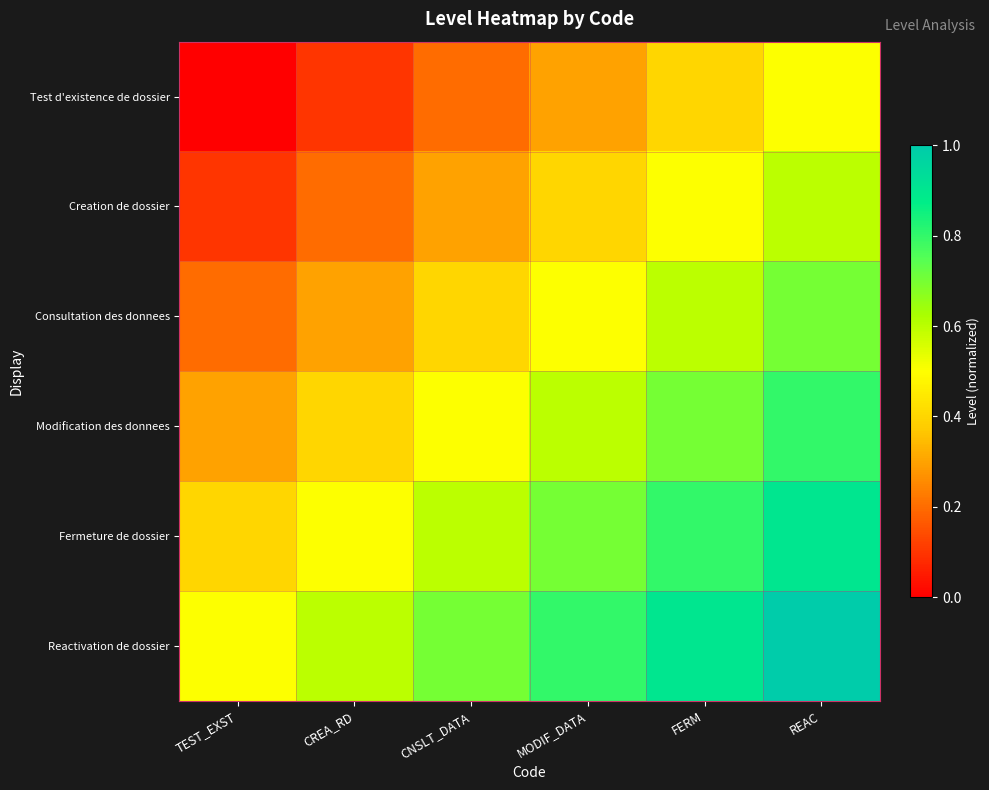

Rank the series by their maximum value, from highest to lowest.

Reactivation de dossier, Fermeture de dossier, Modification des donnees, Consultation des donnees, Creation de dossier, Test d'existence de dossier